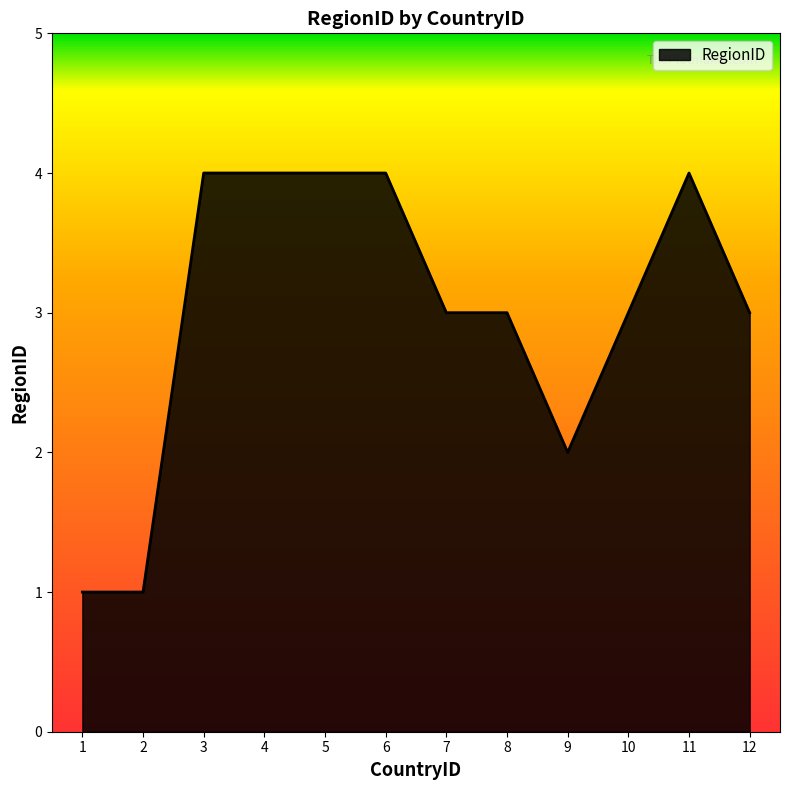

Approximately how many times larger is the value at 6 compared to 11?

1.0